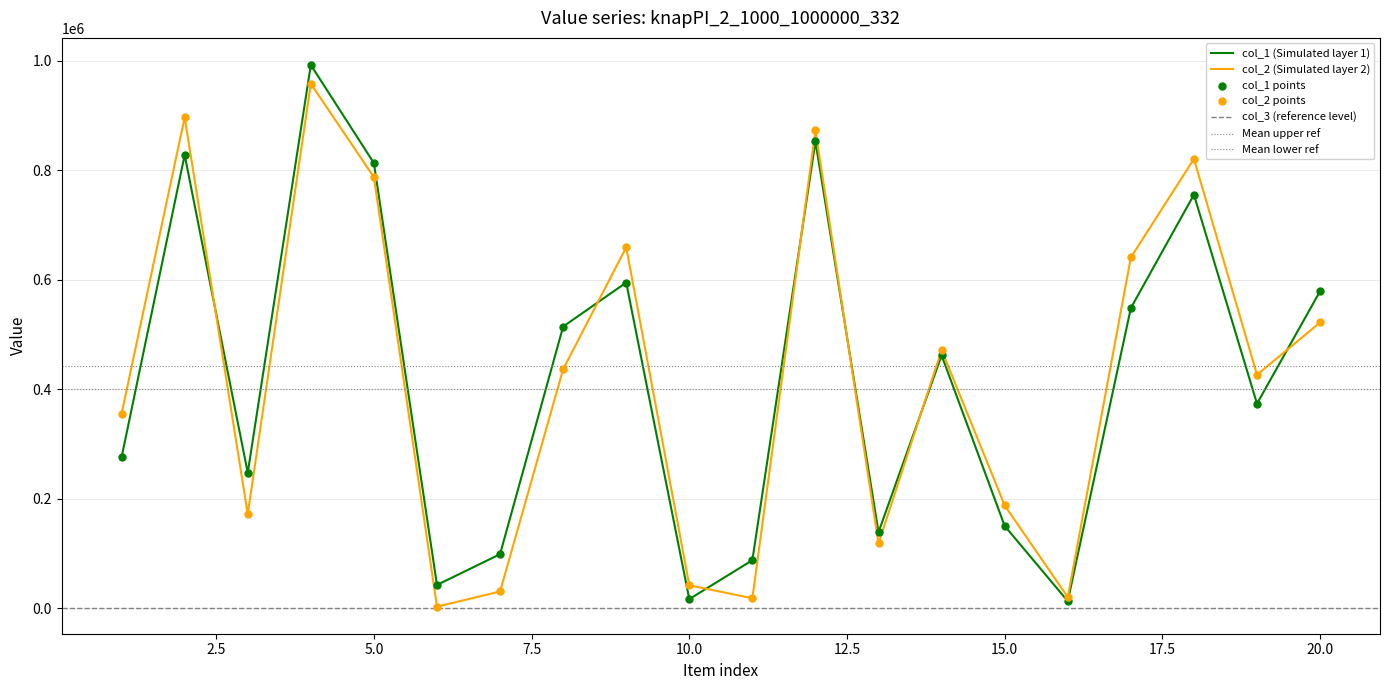

Which series reaches the minimum Y coordinate?

col_2